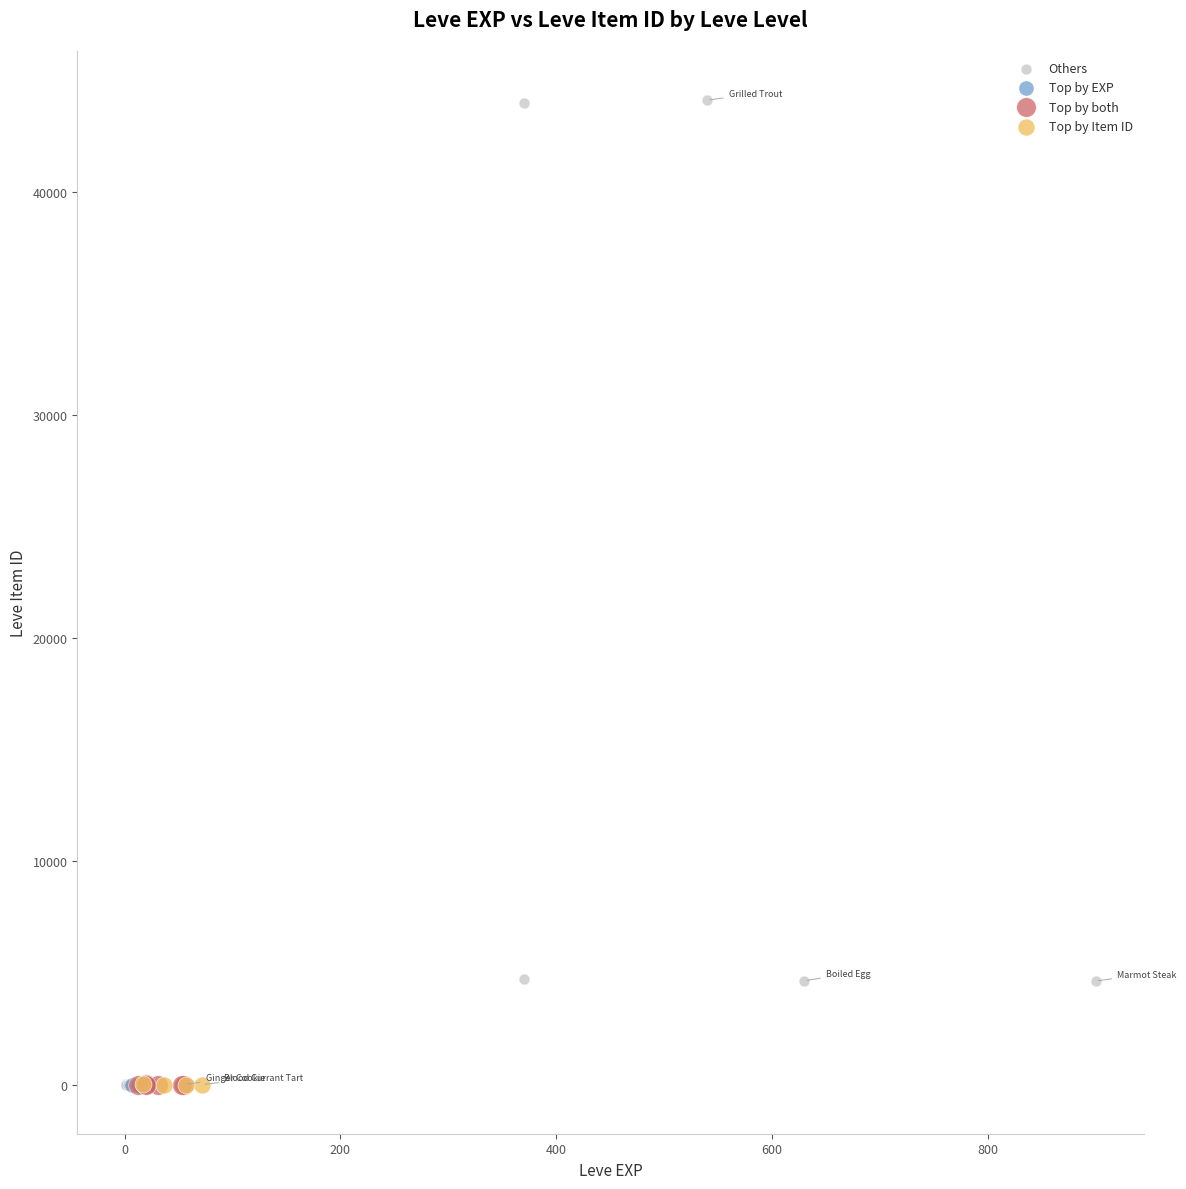

Which series reaches the maximum Y coordinate?

Others